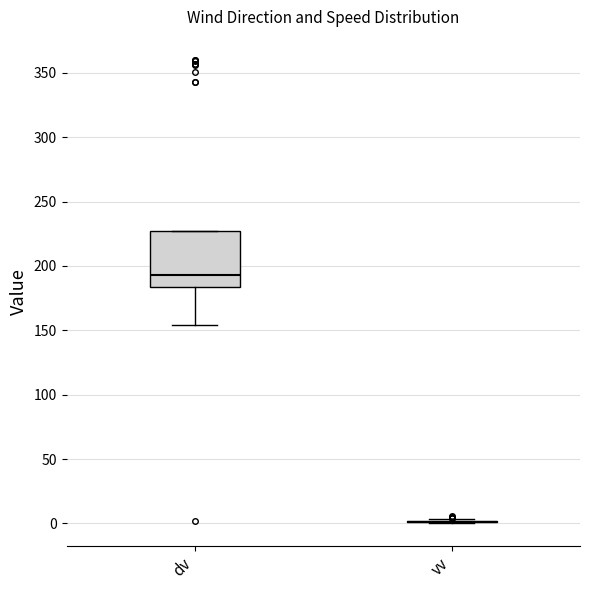

Which box is the tallest, from its lower edge to its upper edge?

dv